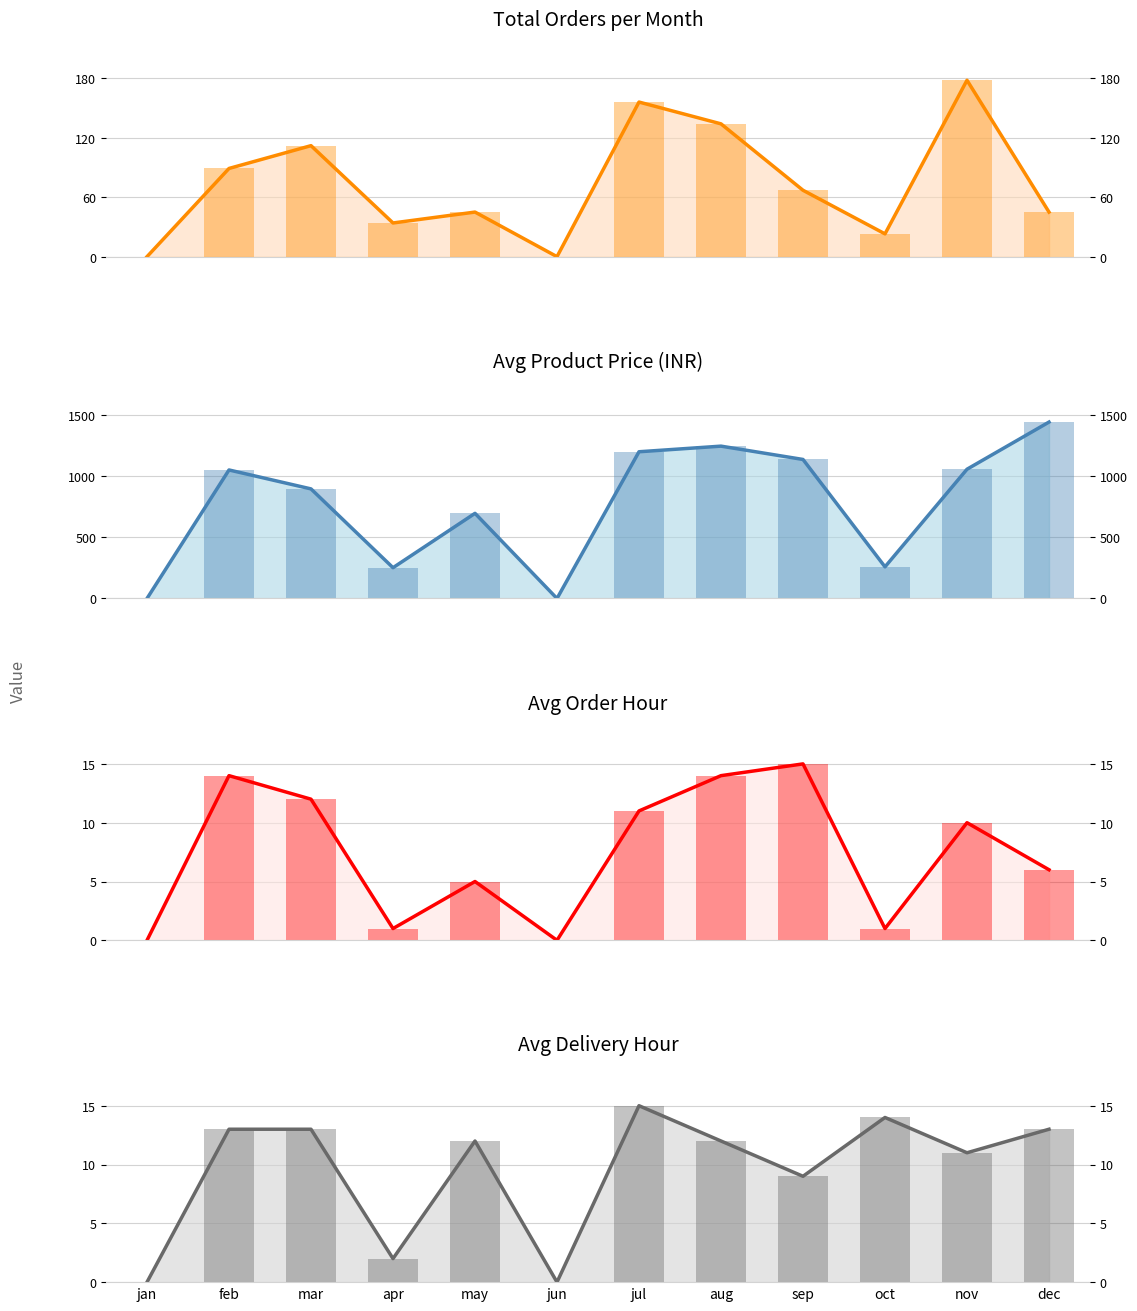

The value of Avg Price (INR) at sep is 1940. True or false?

False